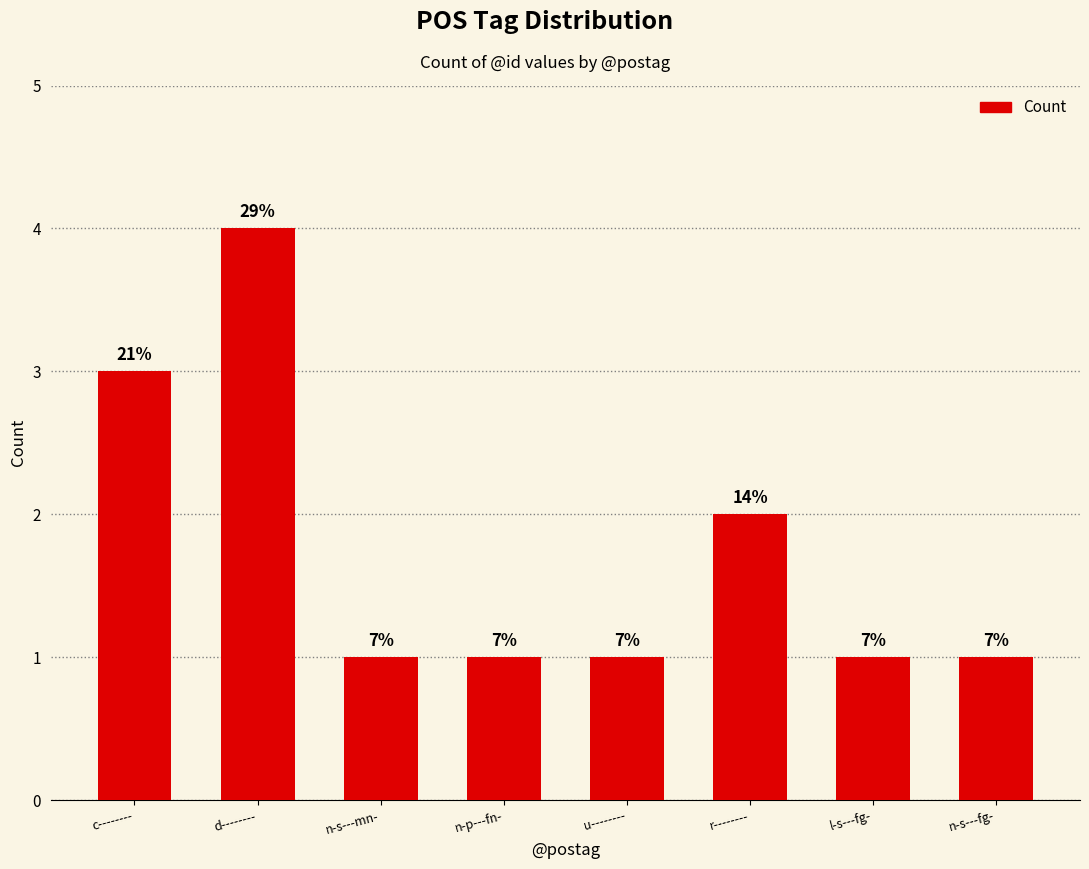

Are the bars horizontal?

No